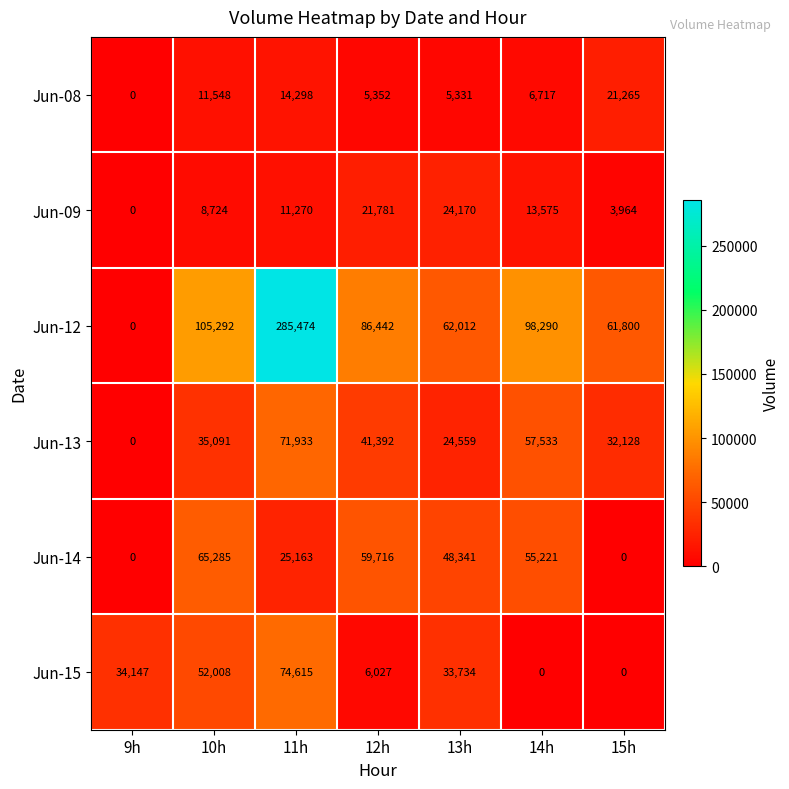

What is the difference between the maximum and minimum values in the Jun-09 series?

24170